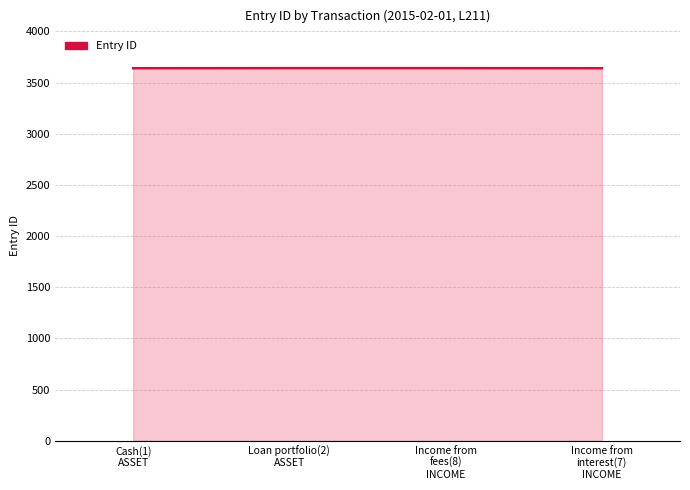

What is the difference between the maximum and minimum values?

1